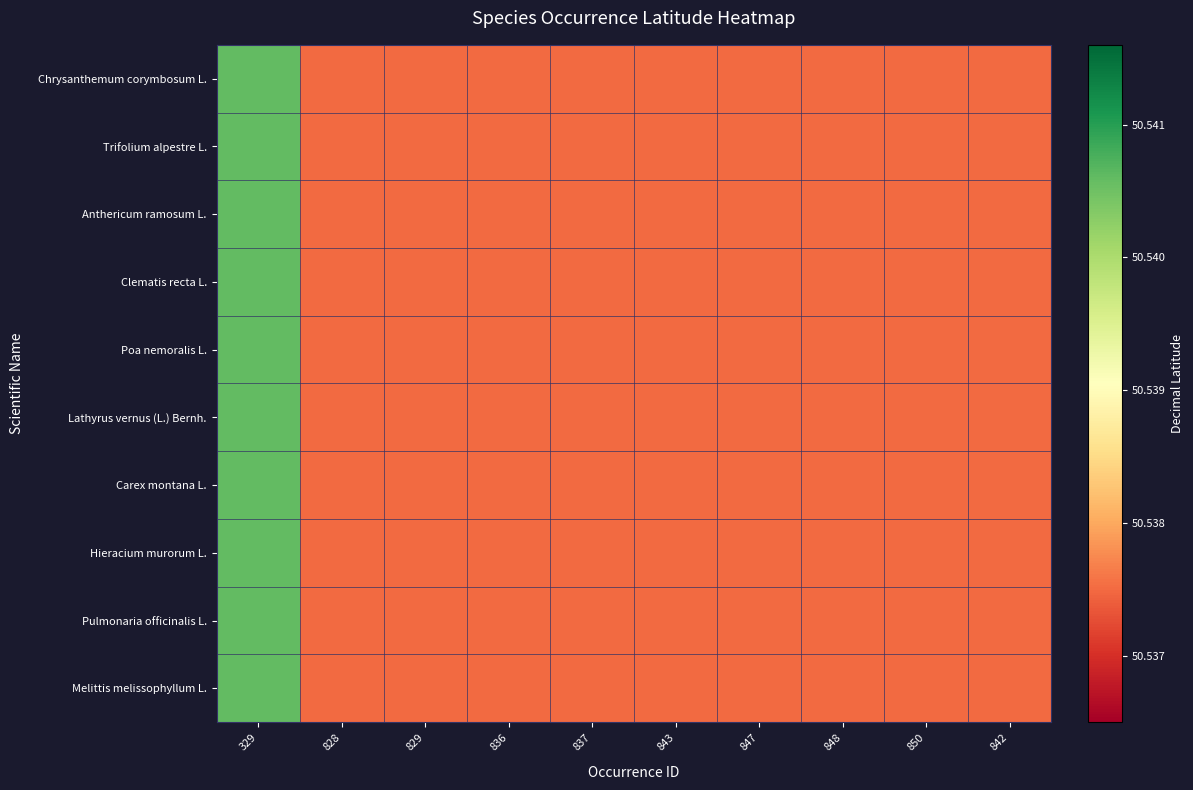

Which has a higher value, 850 or 847?

850